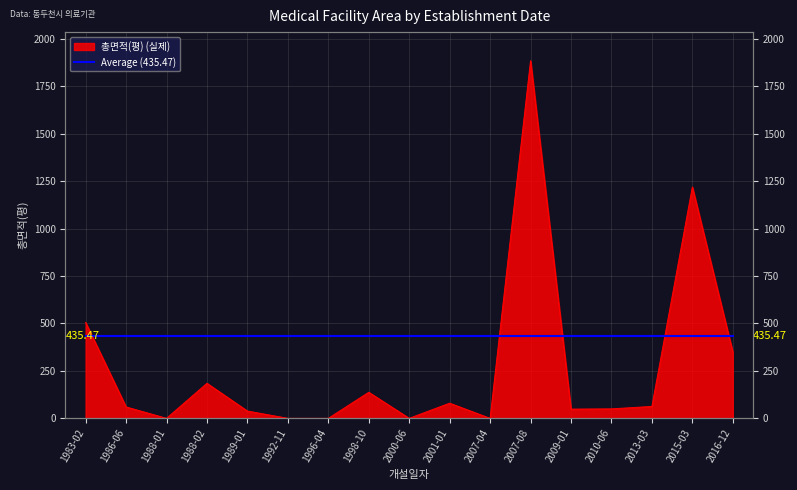

Reading left to right, transcribe all the data shown in this chart.

1983-02=505.5	1986-06=60.0	1988-01=0.0	1988-02=184.7	1989-01=38.3	1992-11=0.0	1996-04=0.0	1998-10=137.3	2000-06=0.0	2001-01=79.9	2007-04=0.0	2007-08=1885.3	2009-01=48.5	2010-06=49.9	2013-03=62.7	2015-03=1219.7	2016-12=350.0